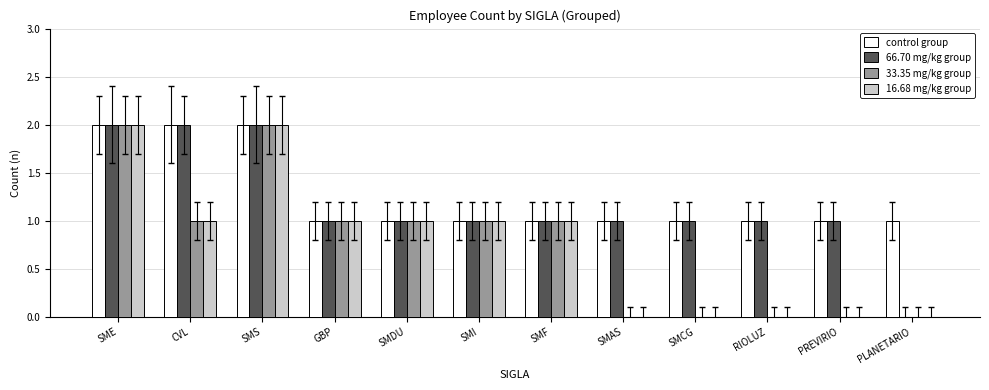

Reading left to right, extract all data points from this chart.

control group: 2	2	2	1	1	1	1	1	1	1	1	1
66.70 mg/kg group: 2	2	2	1	1	1	1	1	1	1	1	0
33.35 mg/kg group: 2	1	2	1	1	1	1	0	0	0	0	0
16.68 mg/kg group: 2	1	2	1	1	1	1	0	0	0	0	0